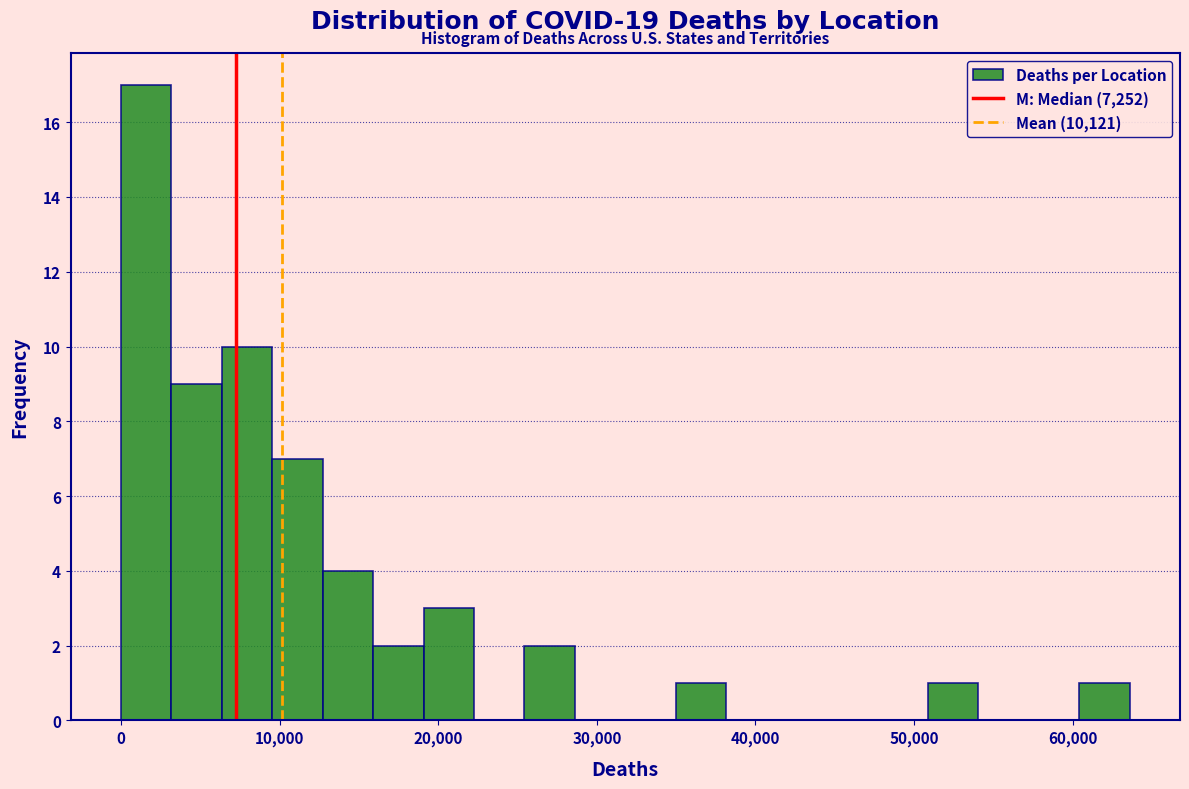

Around what value on the x-axis is the tallest bar? Give the approximate position of its centre, as read against the axis.

2000